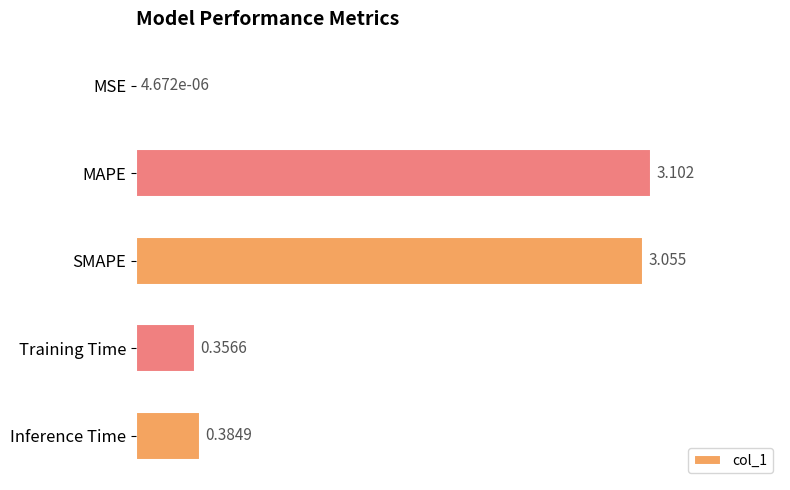

Which category has the highest value across all series?

MAPE